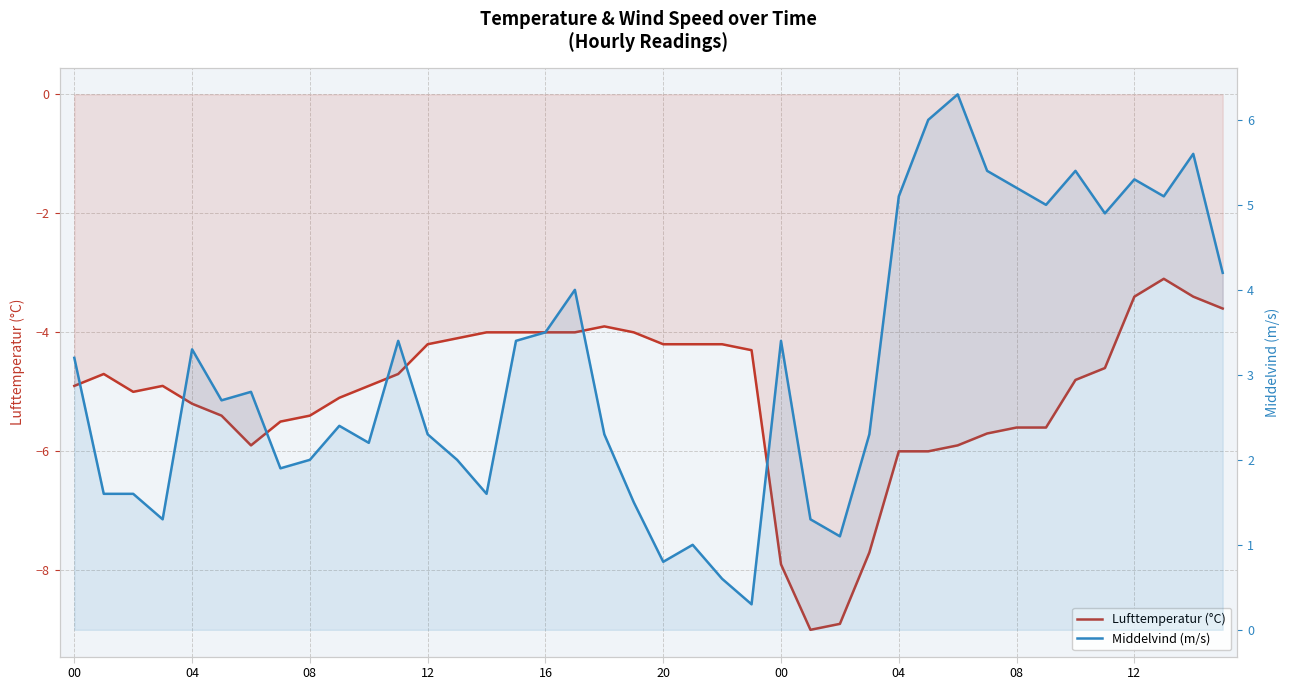

The Middelvind (m/s) series shows 0.5 at 04. True or false?

False